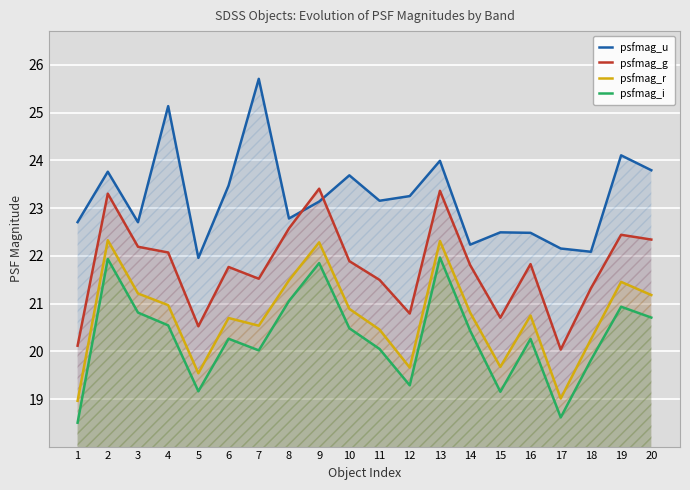

What are all the series names shown in the legend?

psfmag_u, psfmag_g, psfmag_r, psfmag_i